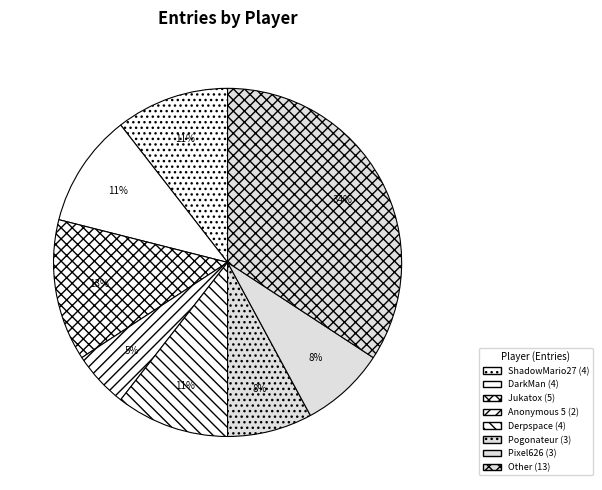

Count the number of slices in the pie.

8